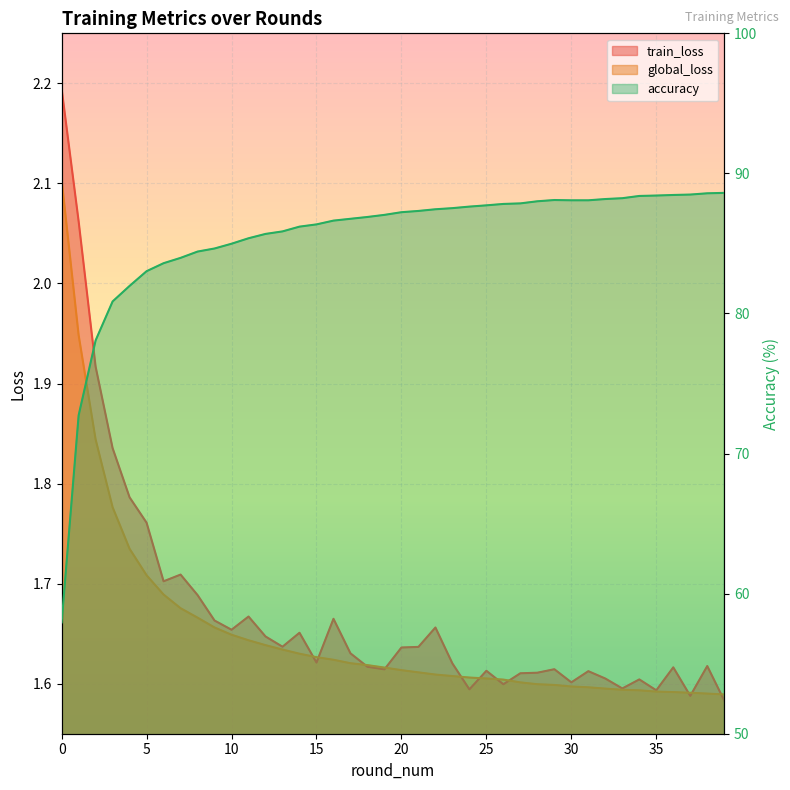

How many times do global_loss and train_loss cross each other?

11